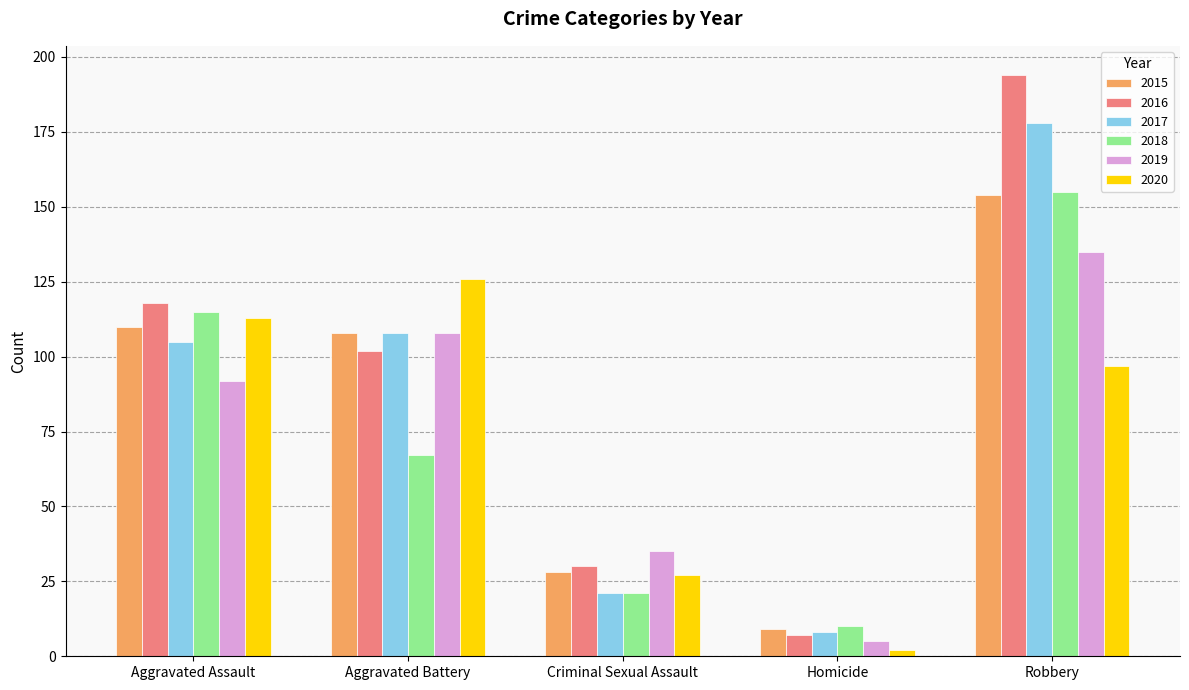

What are all the series names shown in the legend?

2015, 2016, 2017, 2018, 2019, 2020